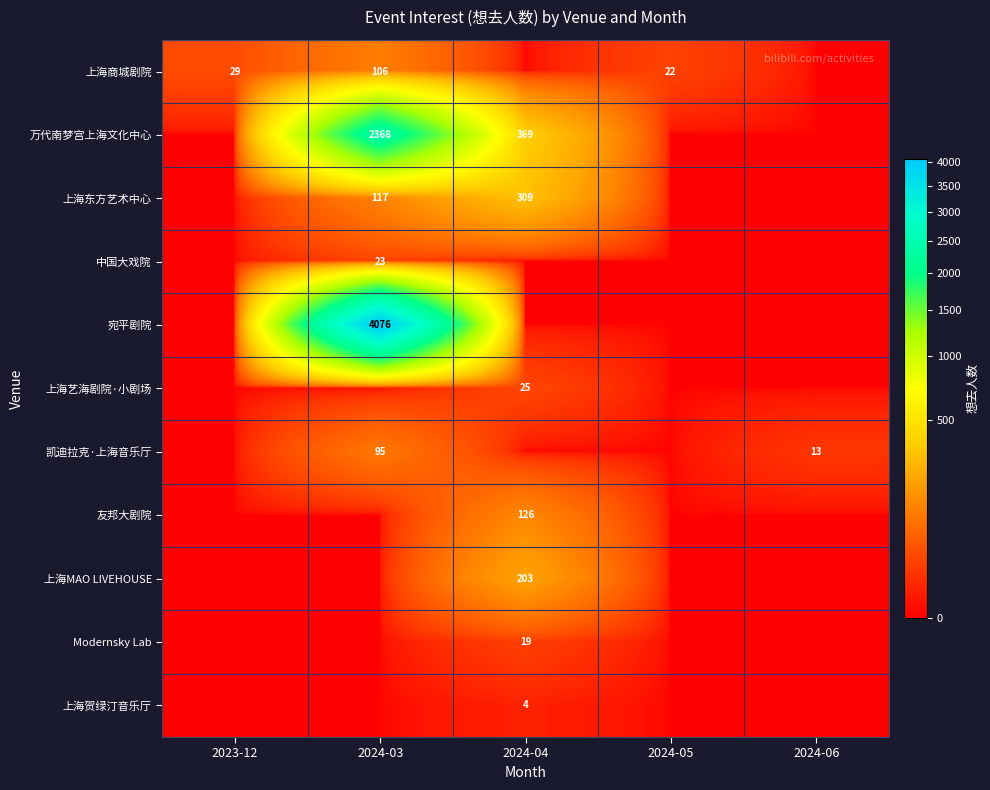

How many categories are shown in the chart?

5